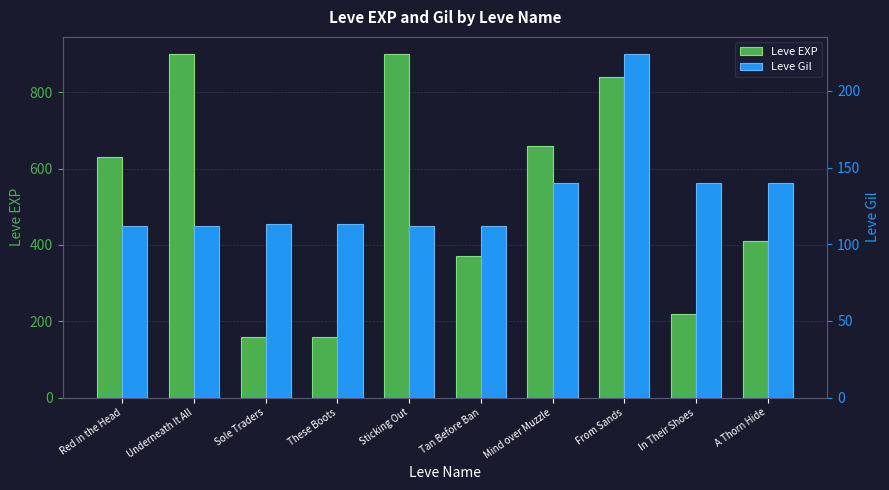

Are the bars grouped side by side (vs. stacked)?

Yes